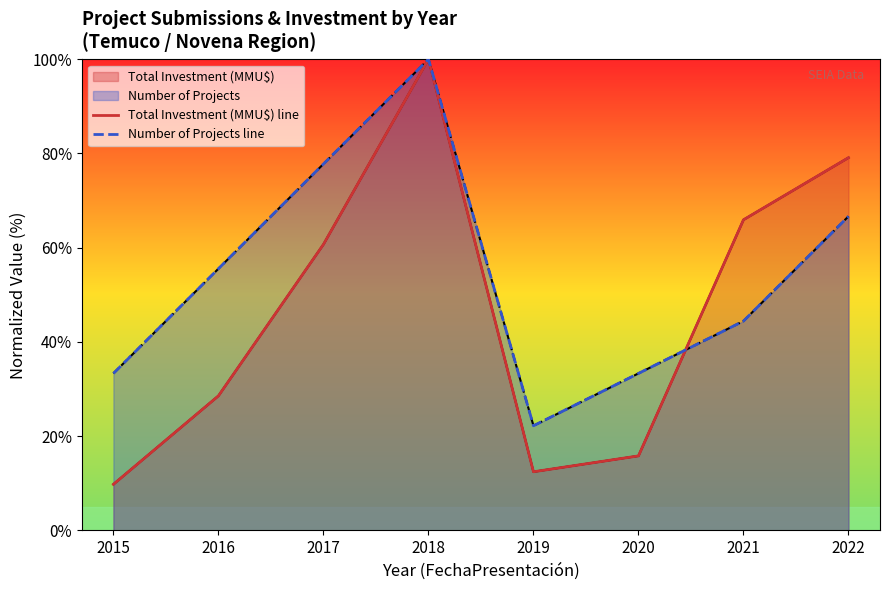

What is the value of the Number of Projects line point at the 4th from the left?

100.0